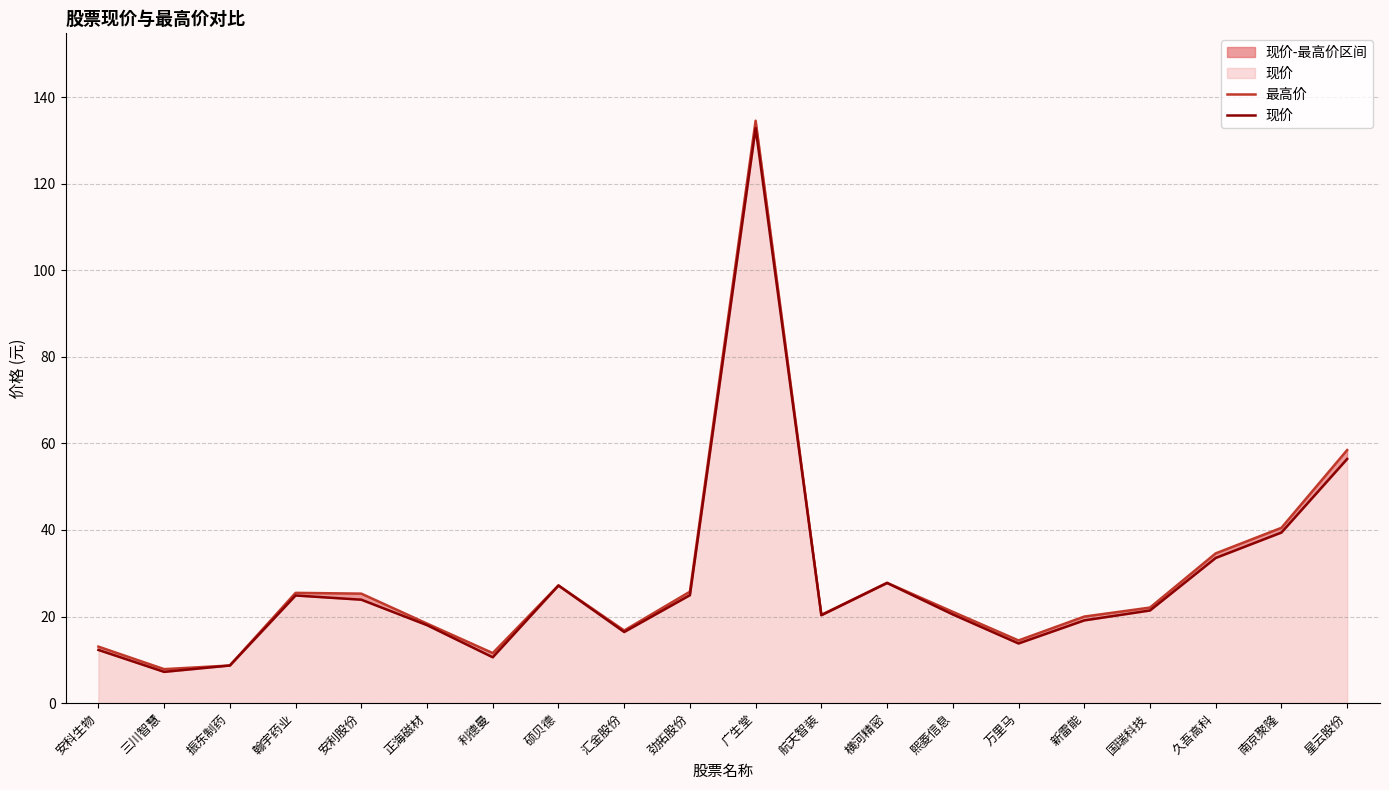

At which category does the chart reach its minimum across all series?

三川智慧